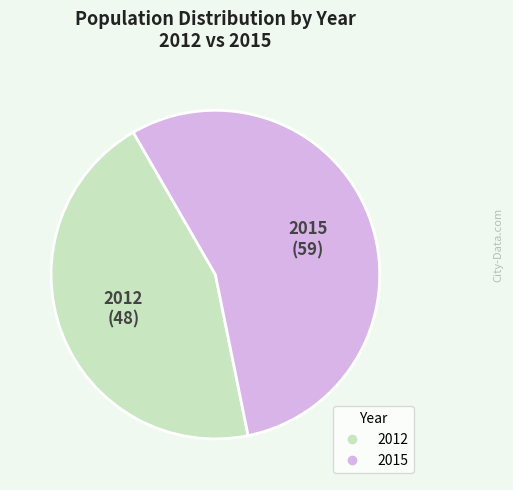

Combined, do 2015 and 2012 account for over 50%?

Yes